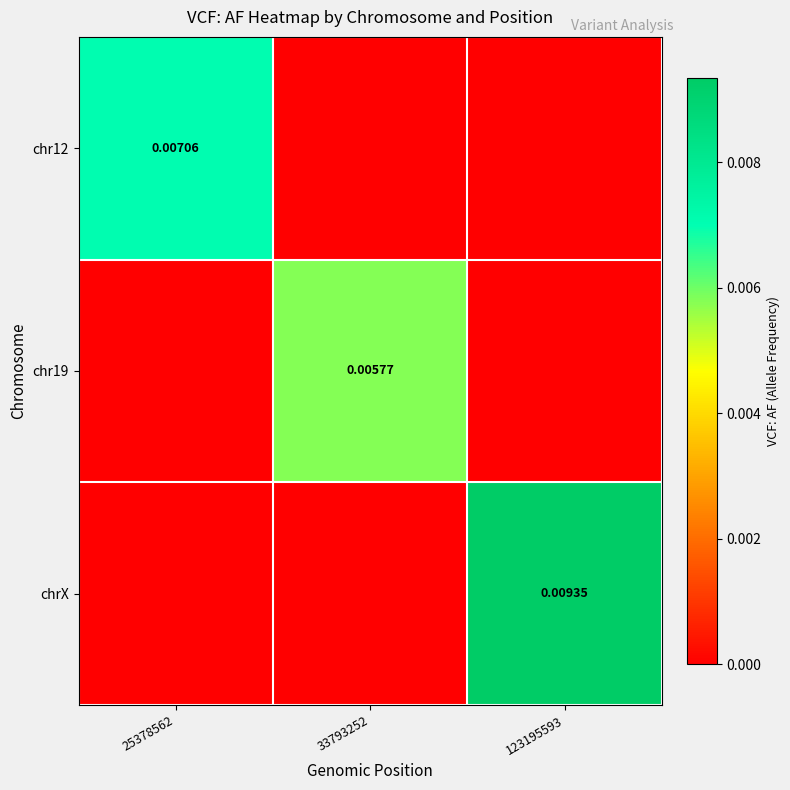

Between 25378562 and 123195593, which series saw the biggest shift?

chrX